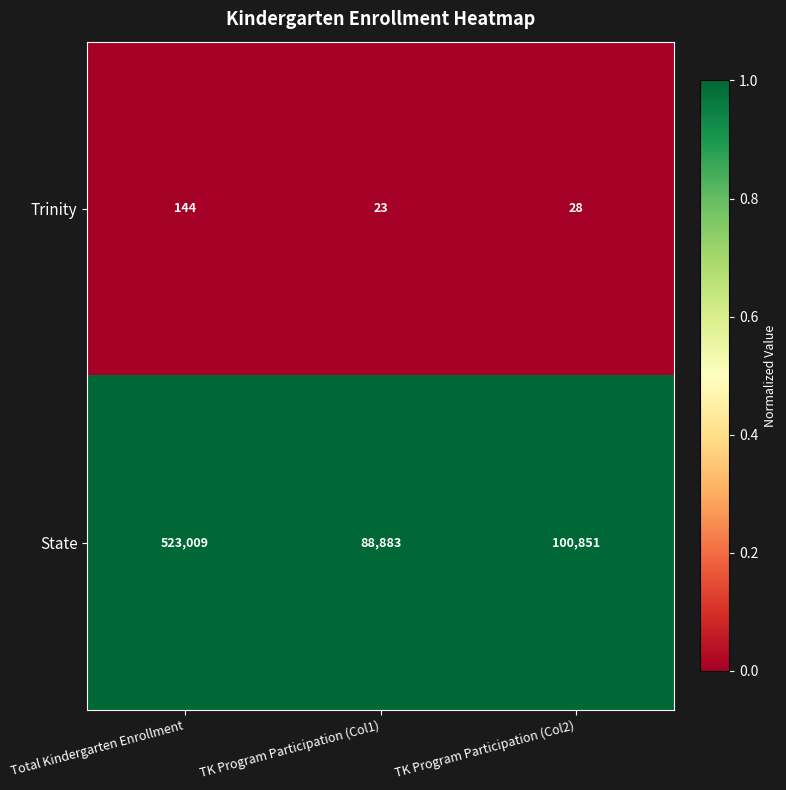

What is the total value across all series at TK Program Participation (Col1)?

88906